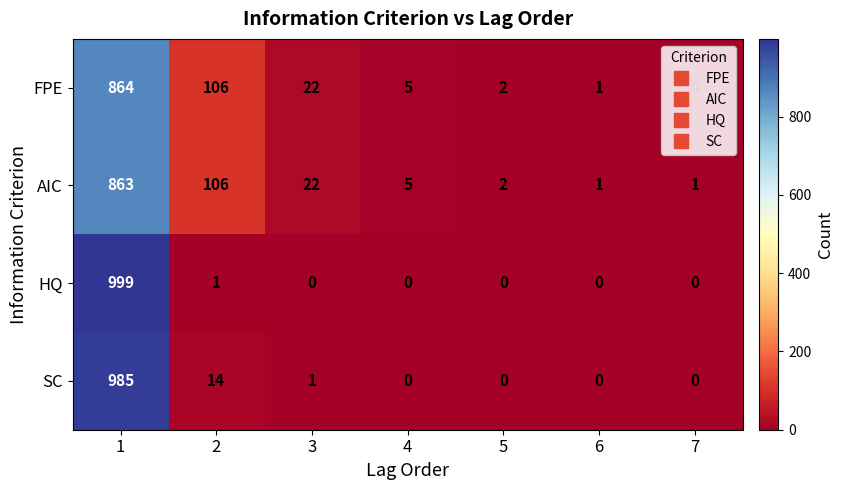

Is it true that SC equals 471 at 5?

False